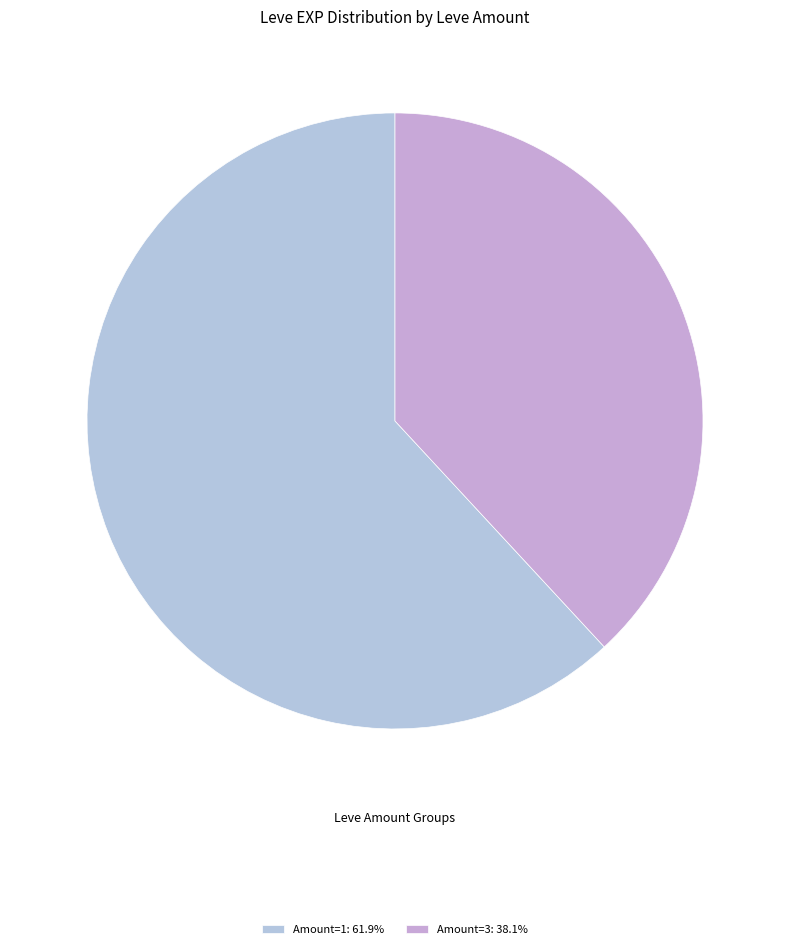

Does any single category account for the majority?

Yes